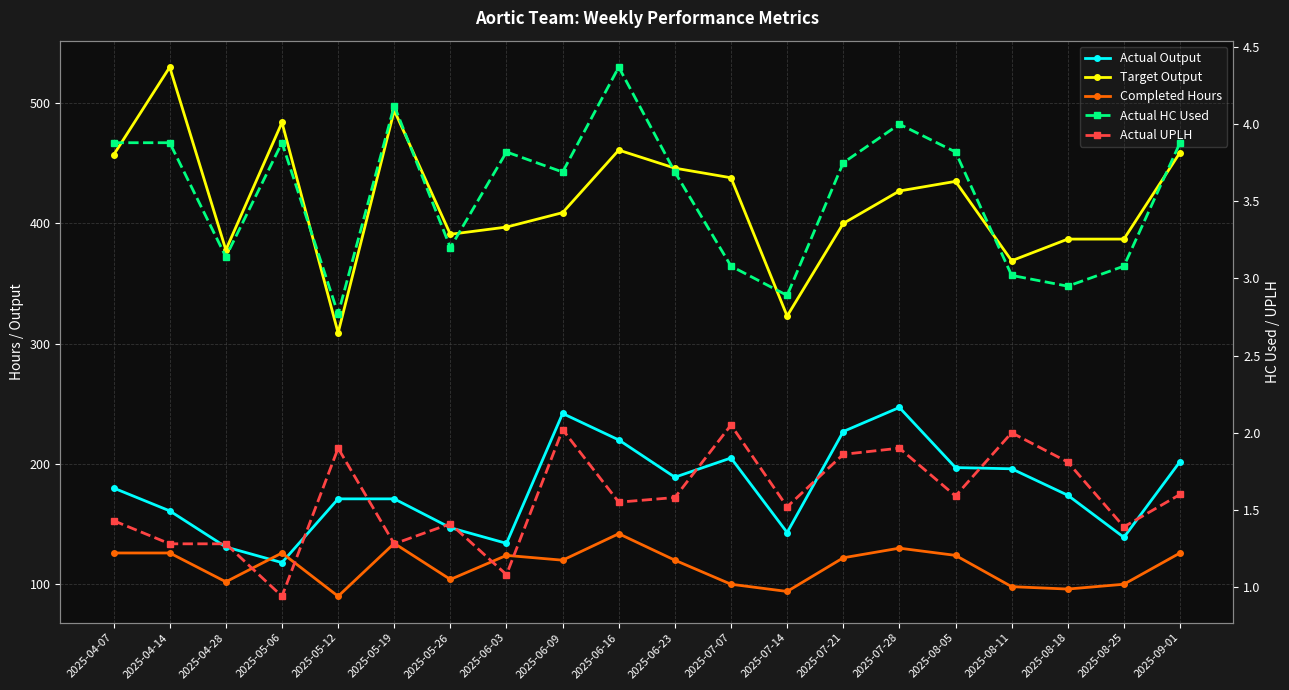

At which category is the sum across all series the highest?

2025-06-16